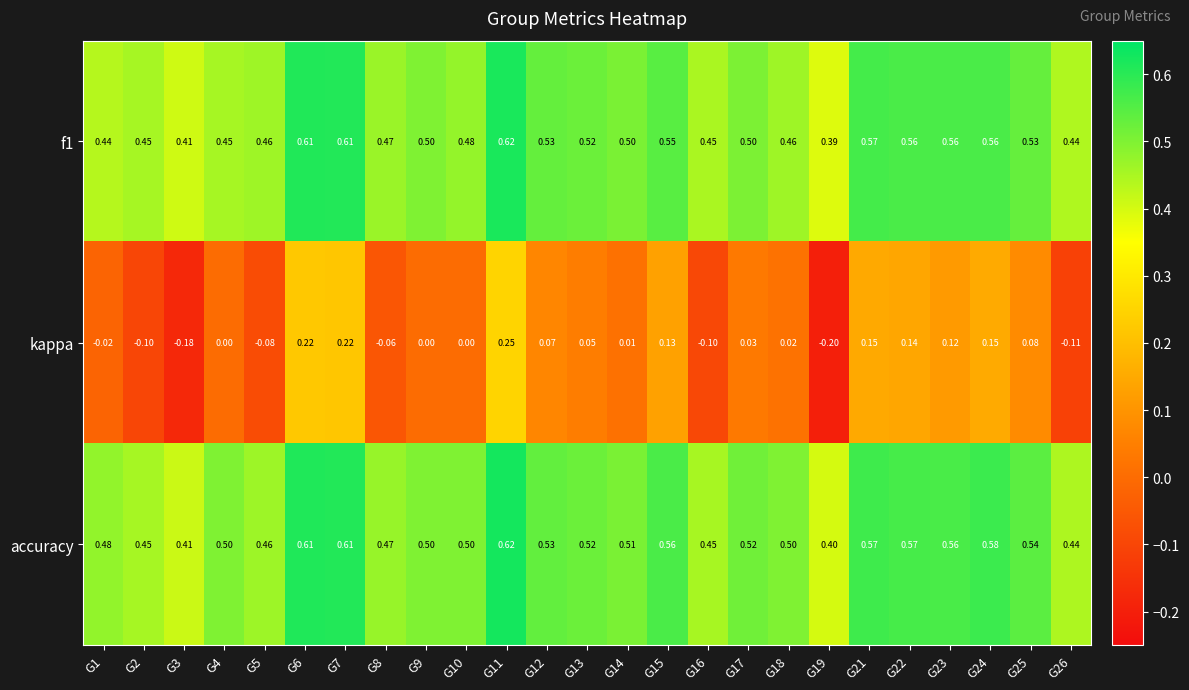

Is the value of f1 at G1 greater than the value of accuracy at G11?

No